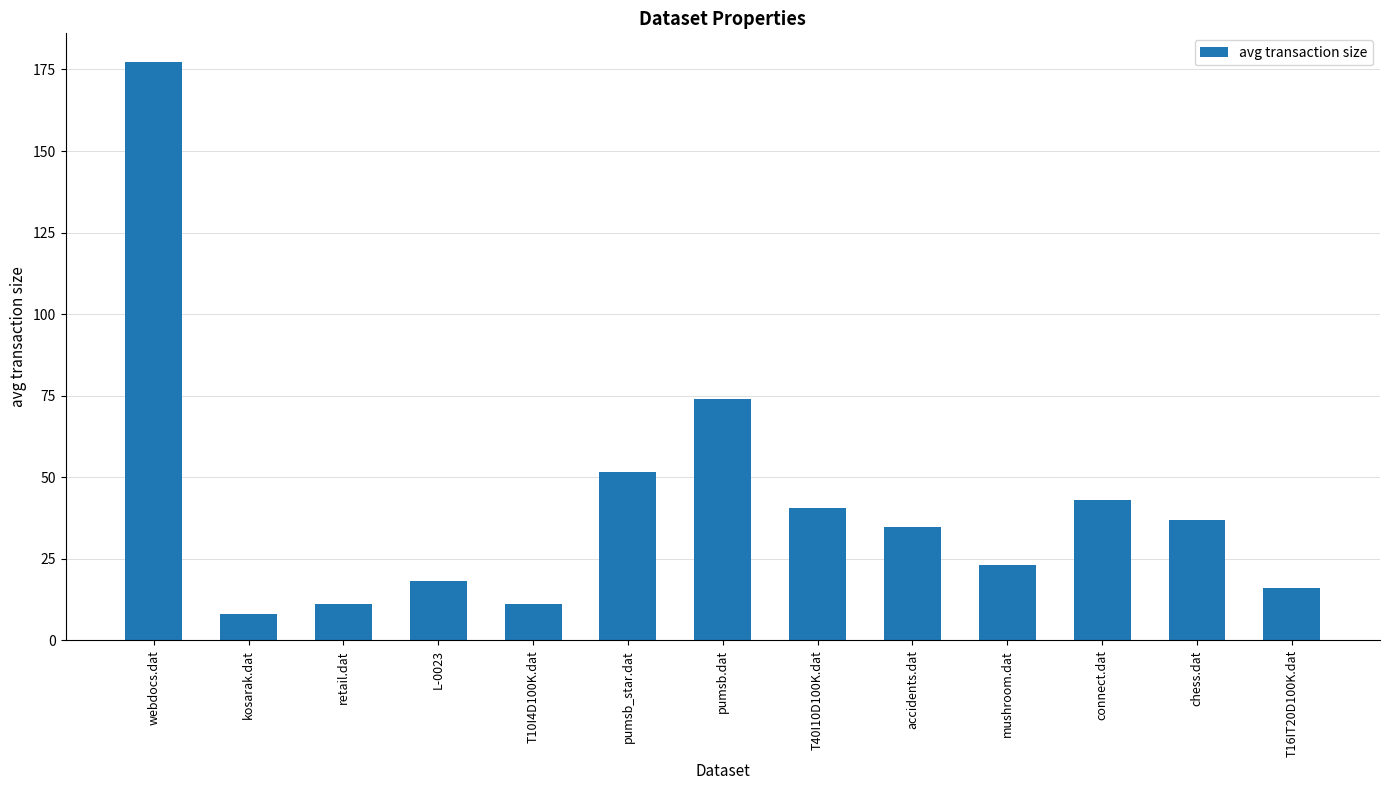

Where is the data nearest to the value 92?

pumsb.dat